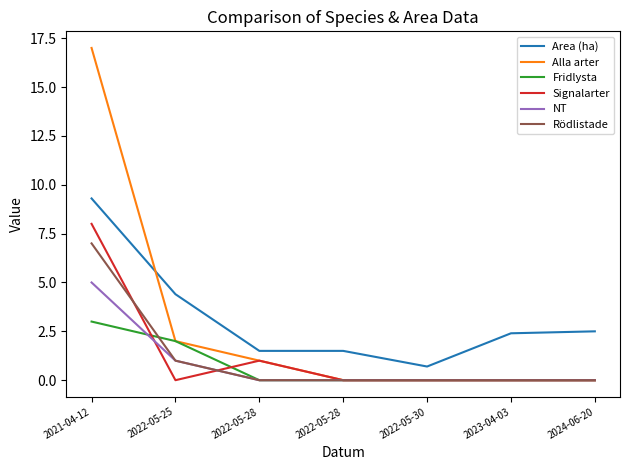

Reading left to right, extract all data points from this chart.

Area (ha): 2021-04-12=9.3	2022-05-25=4.4	2022-05-28=1.5	2022-05-28=1.5	2022-05-30=0.7	2023-04-03=2.4	2024-06-20=2.5
Alla arter: 2021-04-12=17.0	2022-05-25=2.0	2022-05-28=1.0	2022-05-28=0.0	2022-05-30=0.0	2023-04-03=0.0	2024-06-20=0.0
Fridlysta: 2021-04-12=3.0	2022-05-25=2.0	2022-05-28=0.0	2022-05-28=0.0	2022-05-30=0.0	2023-04-03=0.0	2024-06-20=0.0
Signalarter: 2021-04-12=8.0	2022-05-25=0.0	2022-05-28=1.0	2022-05-28=0.0	2022-05-30=0.0	2023-04-03=0.0	2024-06-20=0.0
NT: 2021-04-12=5.0	2022-05-25=1.0	2022-05-28=0.0	2022-05-28=0.0	2022-05-30=0.0	2023-04-03=0.0	2024-06-20=0.0
Rödlistade: 2021-04-12=7.0	2022-05-25=1.0	2022-05-28=0.0	2022-05-28=0.0	2022-05-30=0.0	2023-04-03=0.0	2024-06-20=0.0